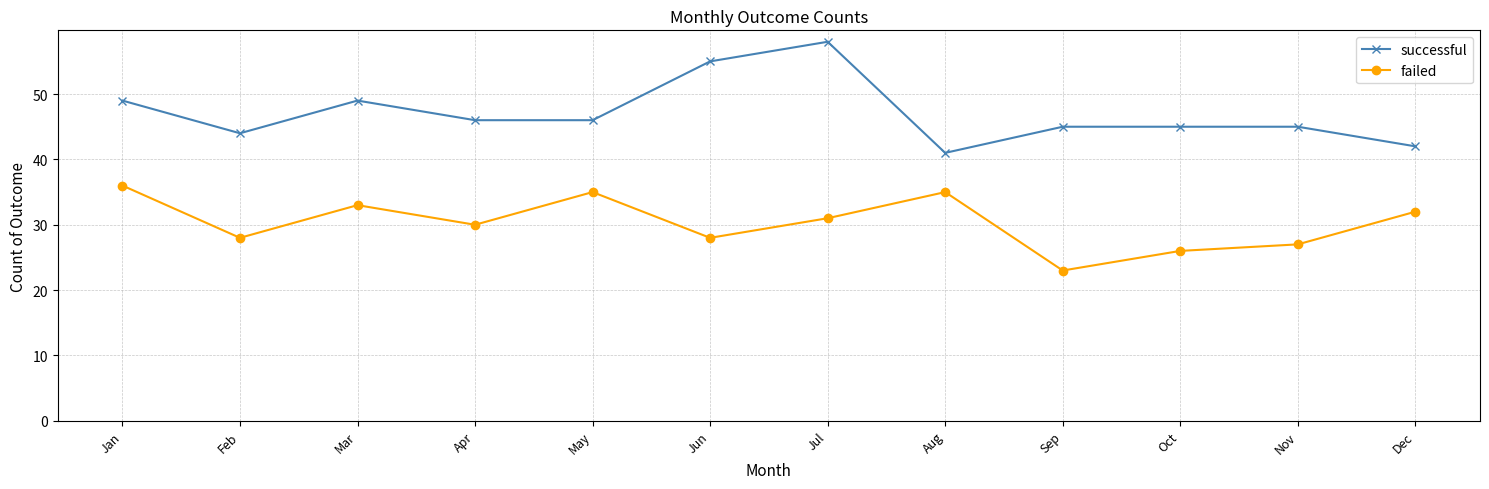

How many interior local valleys does the failed series have?

4